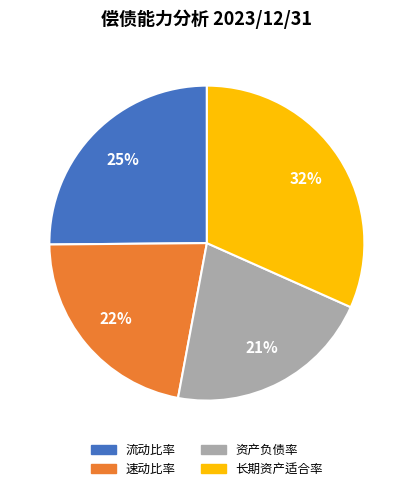

Is the sum of 长期资产适合率 and 资产负债率 greater than half?

Yes